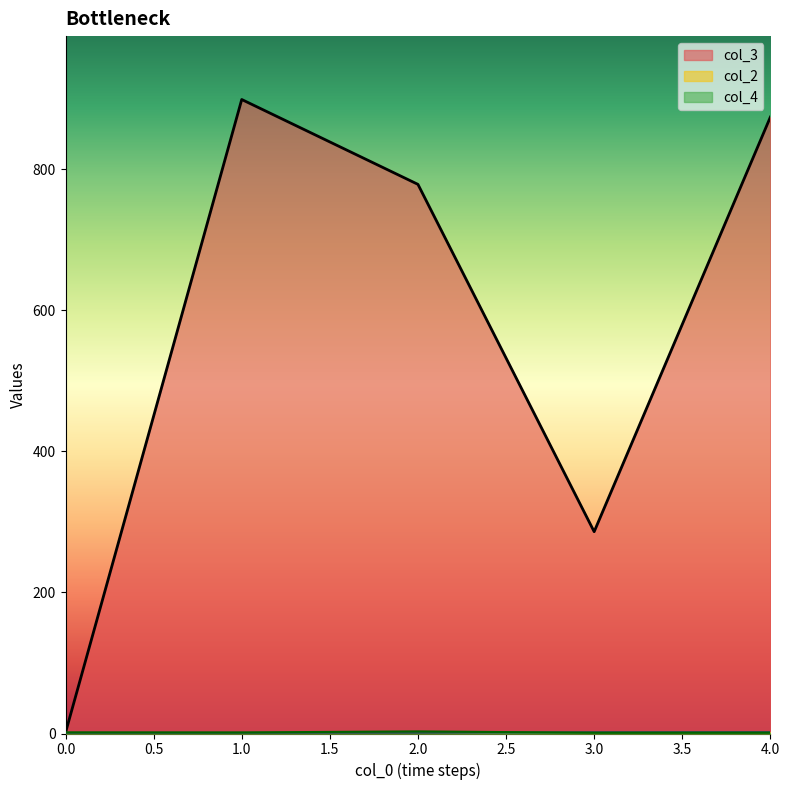

Which category has the lowest value across all series?

1